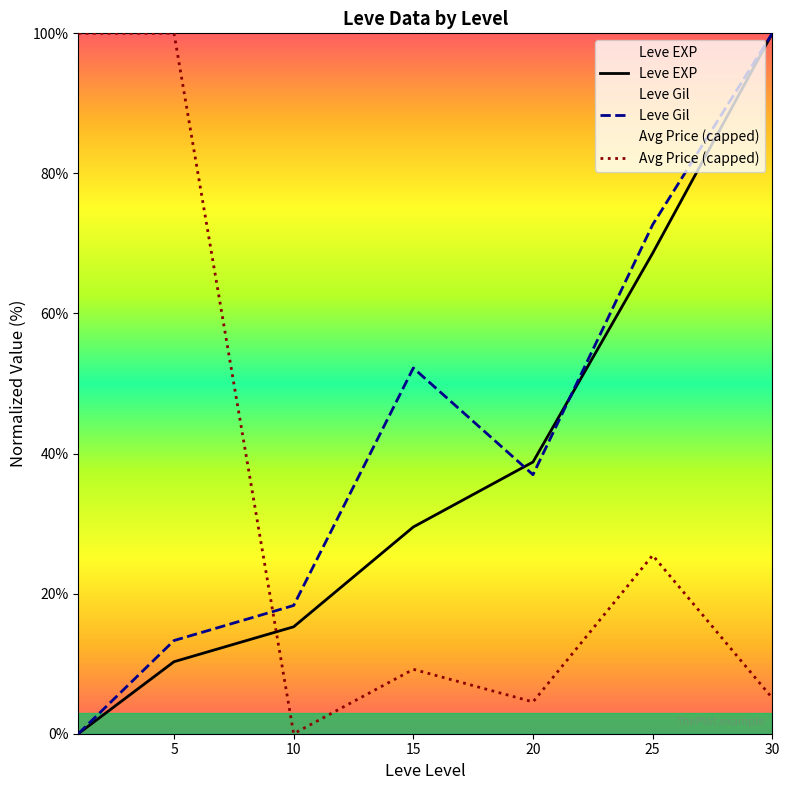

What is the difference between the maximum and minimum values in the Leve Gil series?

100.0